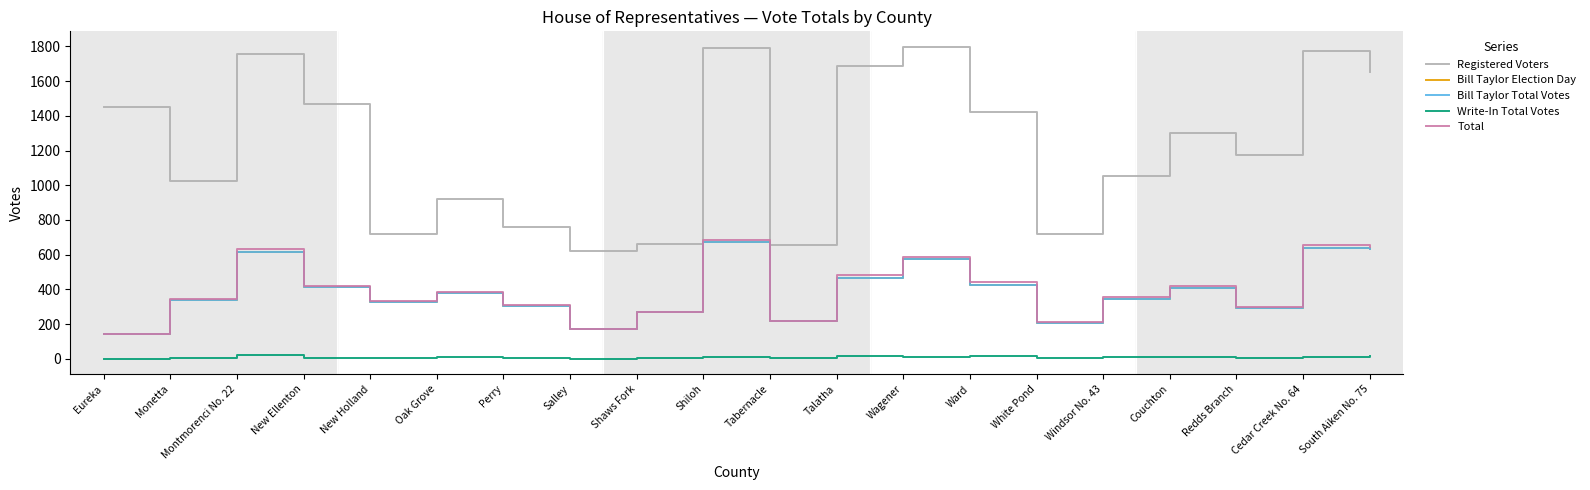

What is the total value across all series at Eureka?

1876